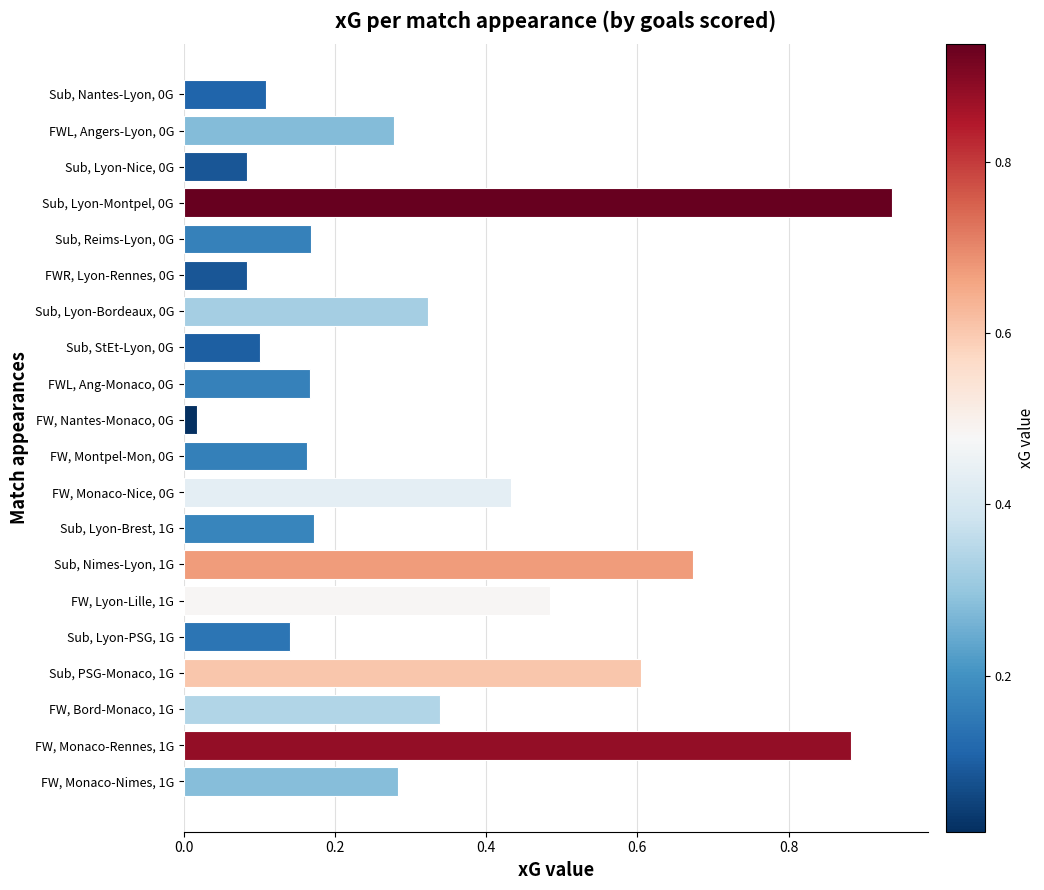

What is the change in value from FW, Monaco-Nice, 0G to FW, Lyon-Lille, 1G?

+0.1